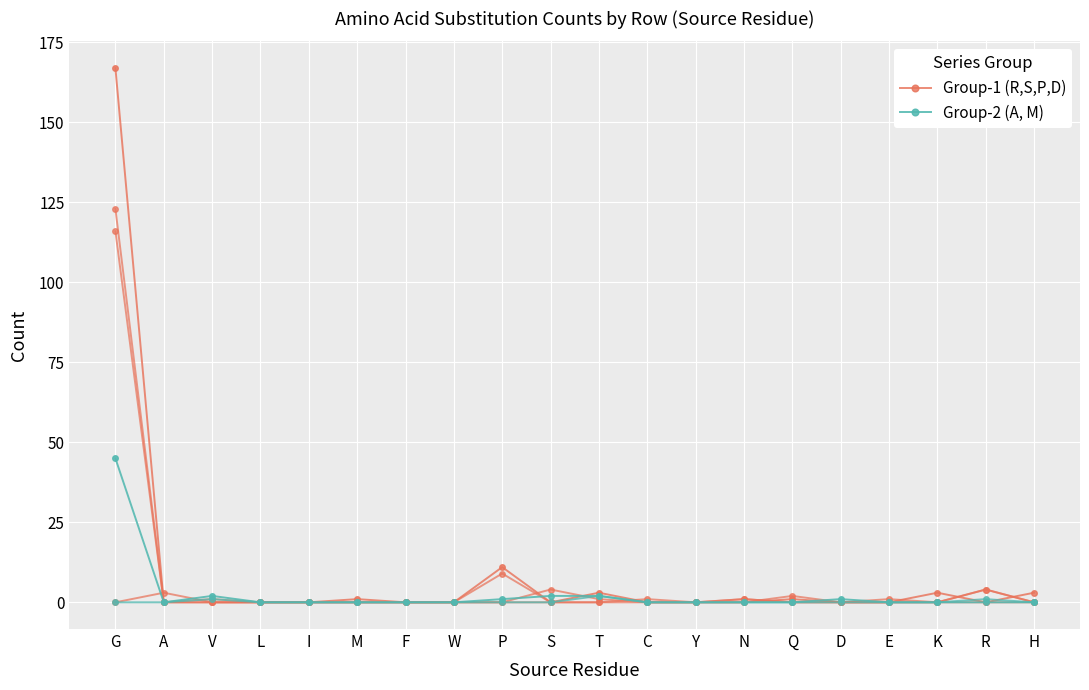

How many data points does each series have?

20